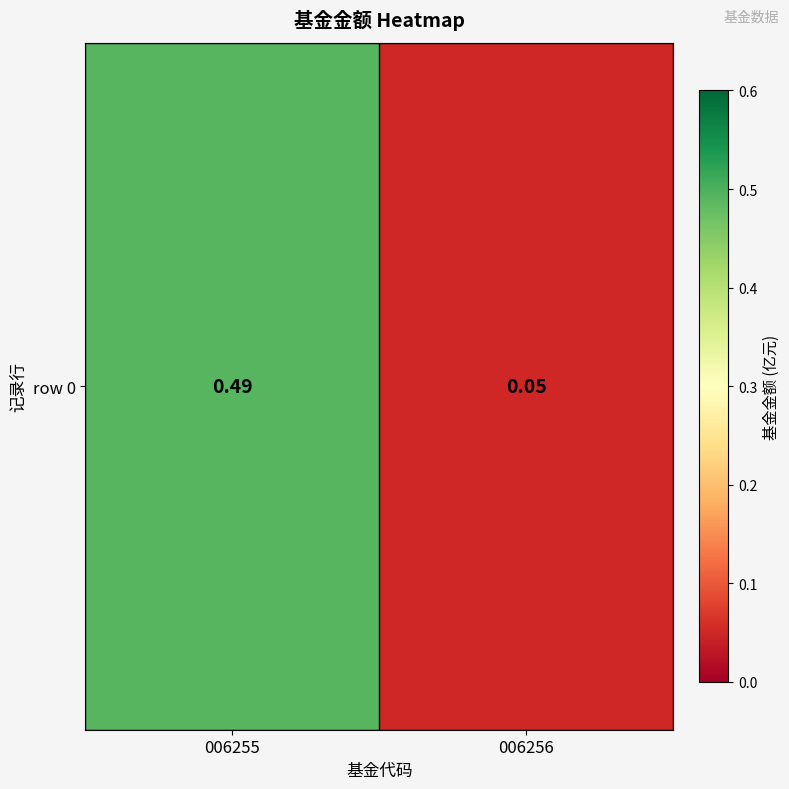

Reading left to right, list all the values displayed in this chart.

0.5	0.1